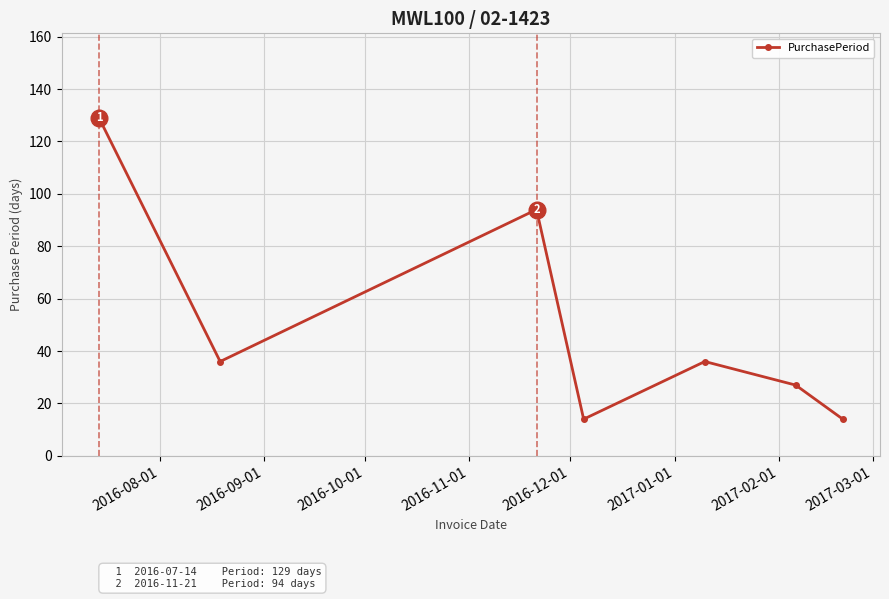

What is the minimum value shown in the chart?

14